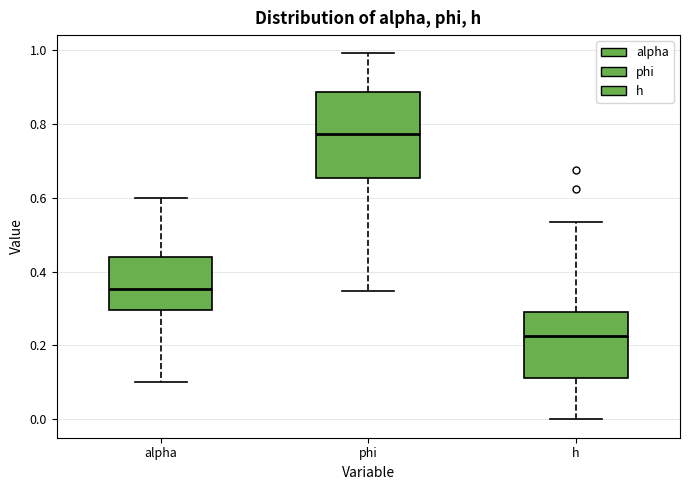

Which box is the tallest, from its lower edge to its upper edge?

phi